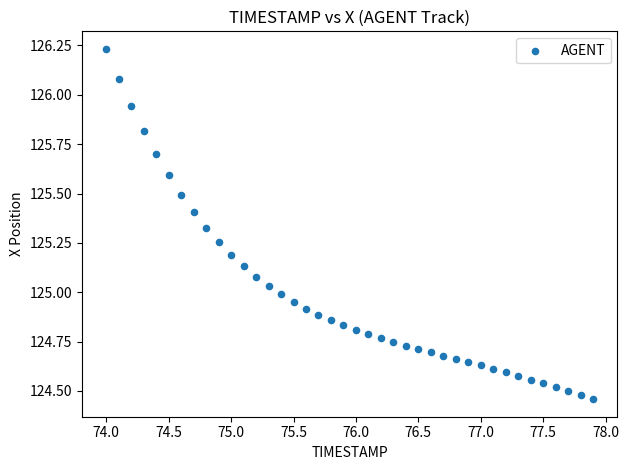

What is the range of Y values (max minus min)?

1.8